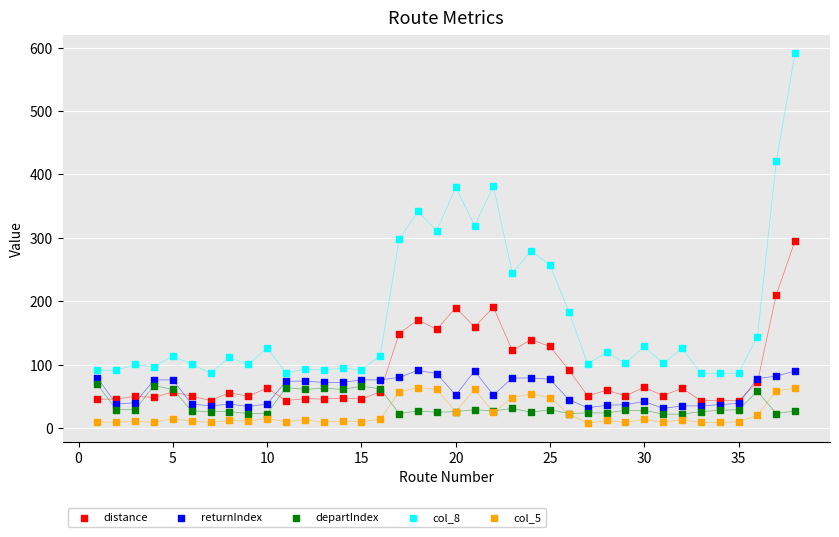

What is the X range (max minus min) for the scatter plot?

37.0